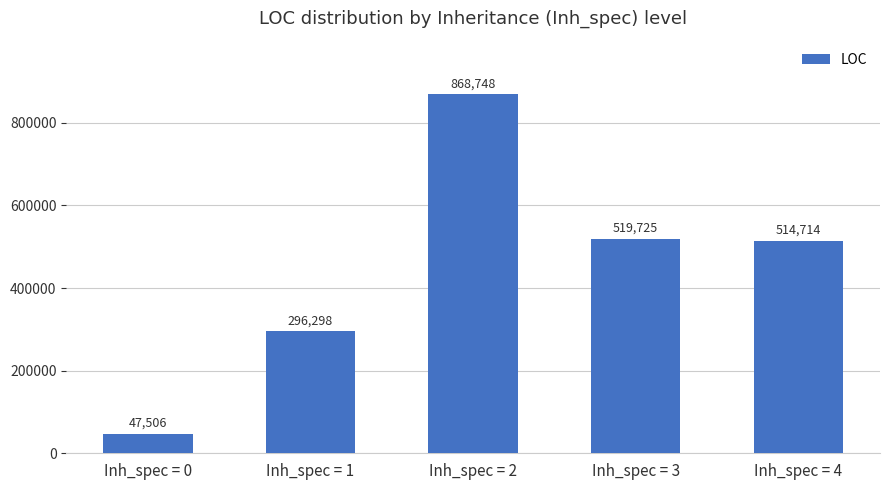

What is the average value?

449398